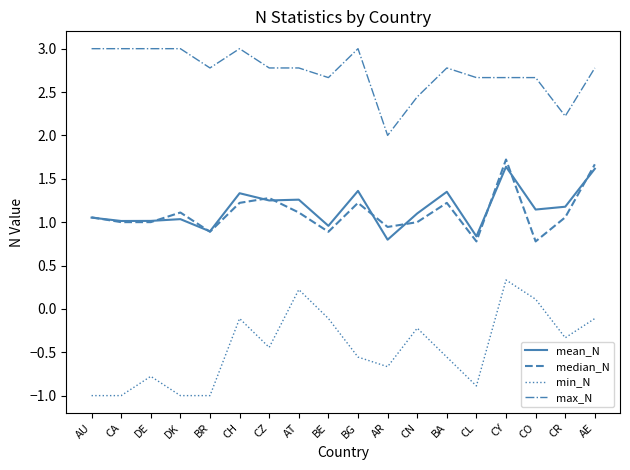

True or false: max_N and min_N cross at least once.

False